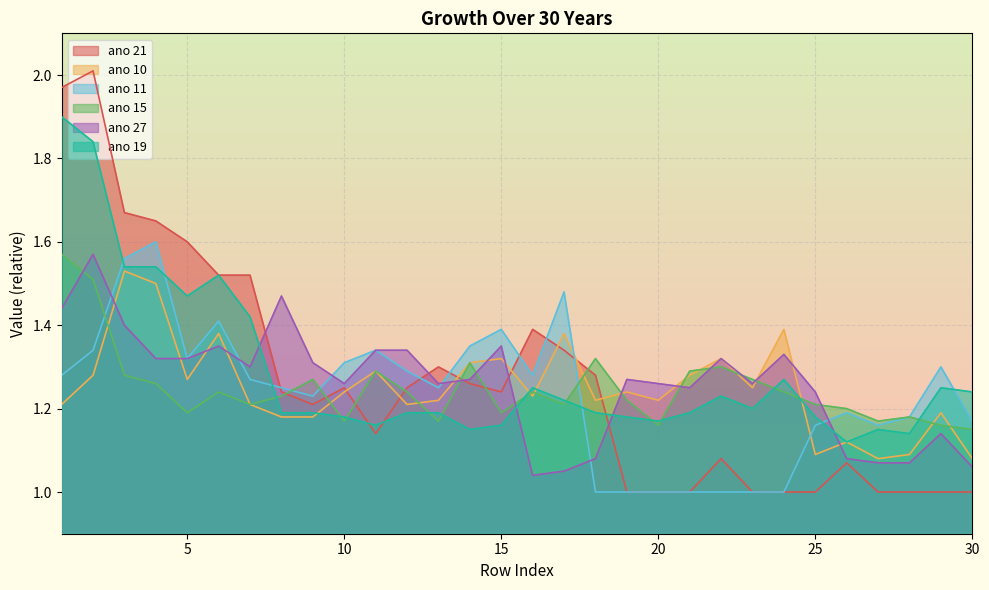

The value of ano 15 at 5 is 1.2. True or false?

True